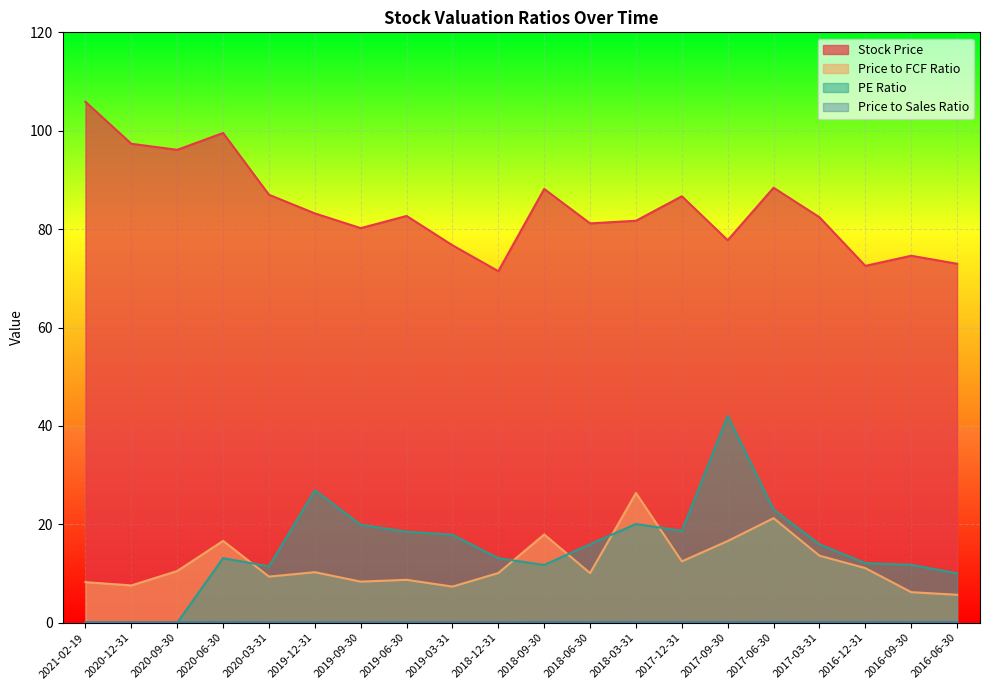

What is the lowest value of the Stock Price series?

71.5